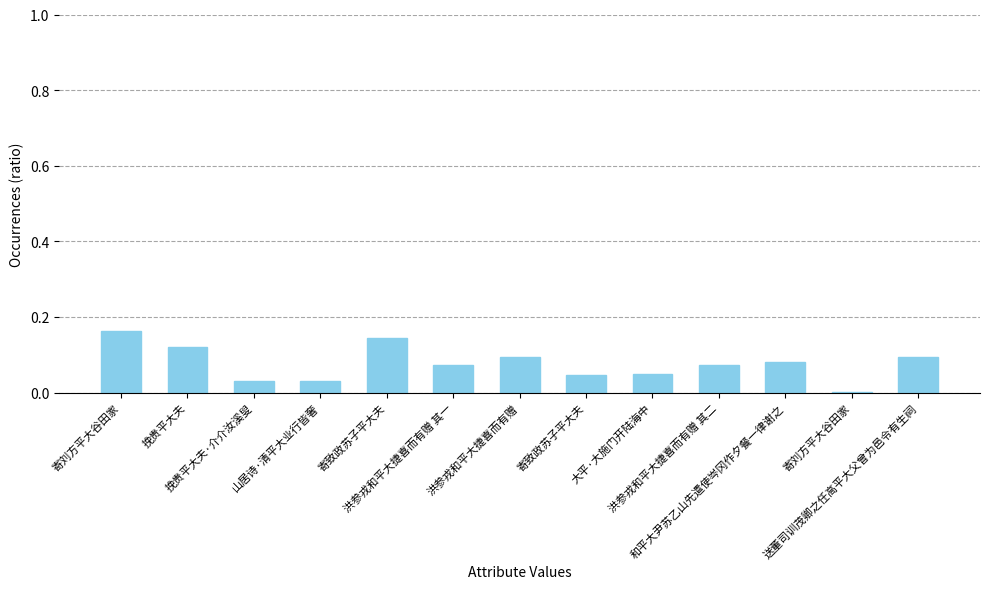

What is the maximum value shown in the chart?

0.2